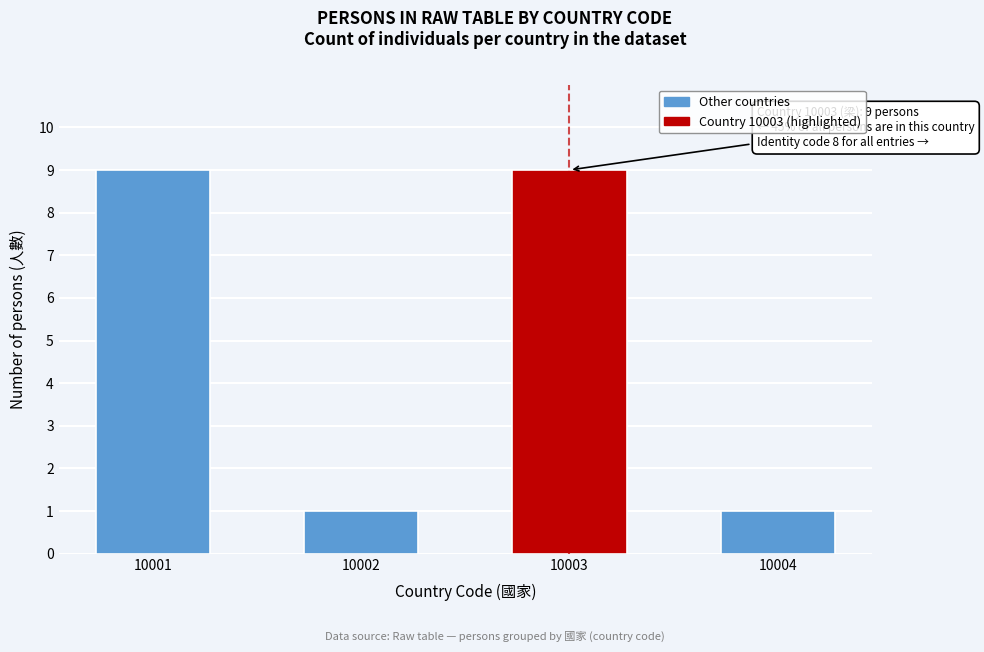

Reading right to left, extract all data points from this chart.

1	9	1	9